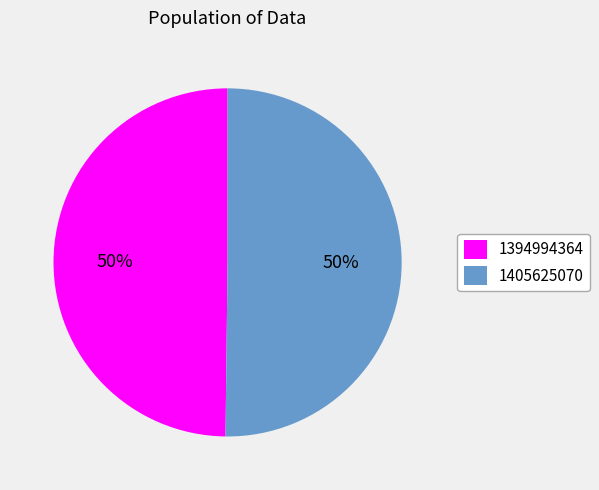

How many segments does this pie chart have?

2